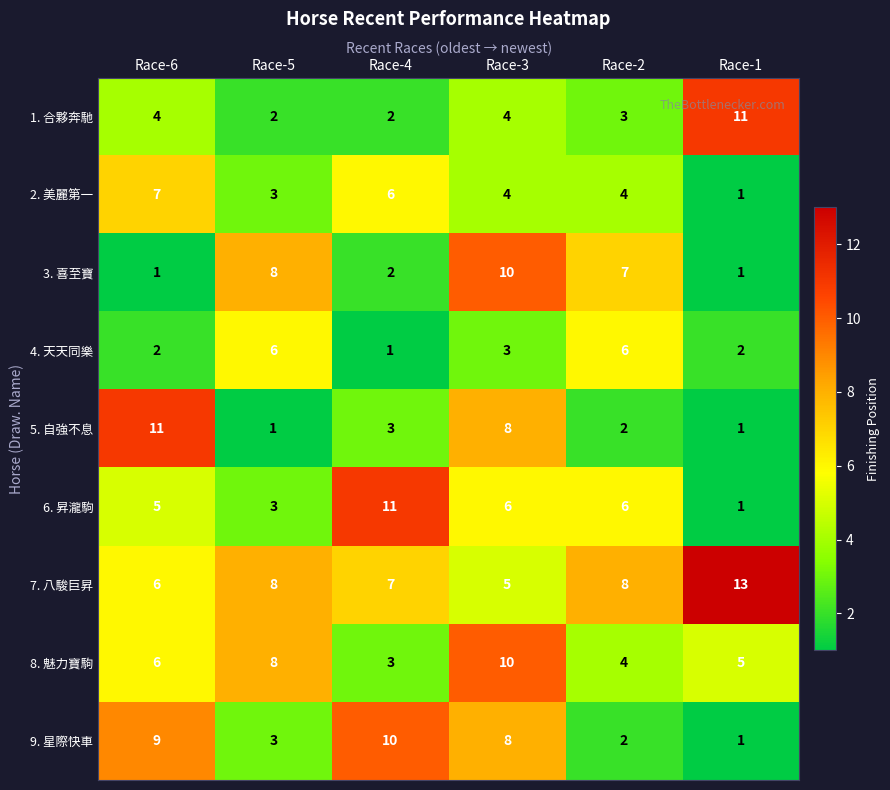

What is the difference between the maximum and minimum values in the 2. 美麗第一 series?

6